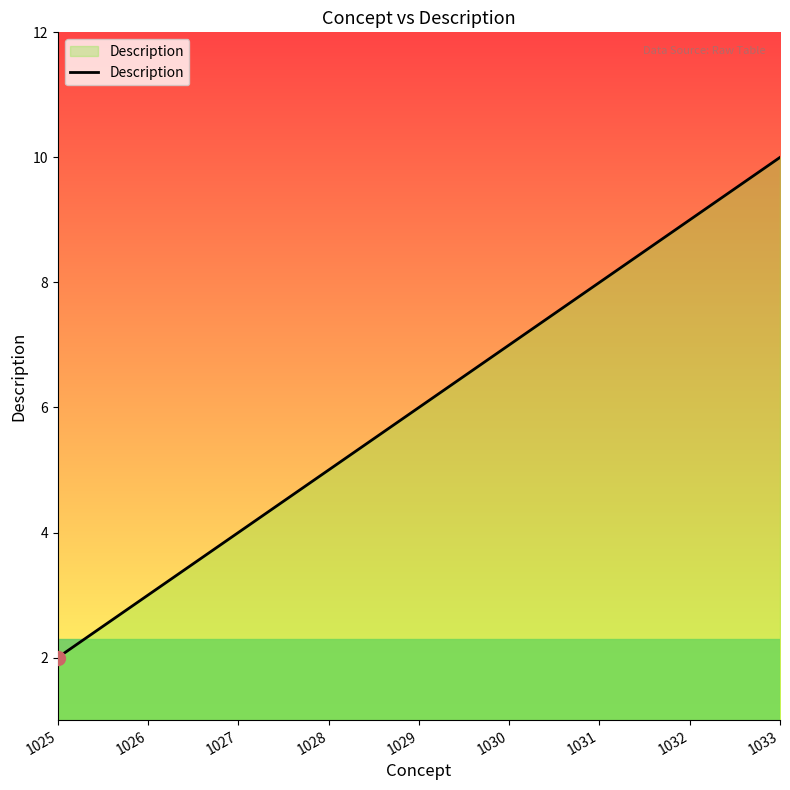

What value does the data have at 1027?

4